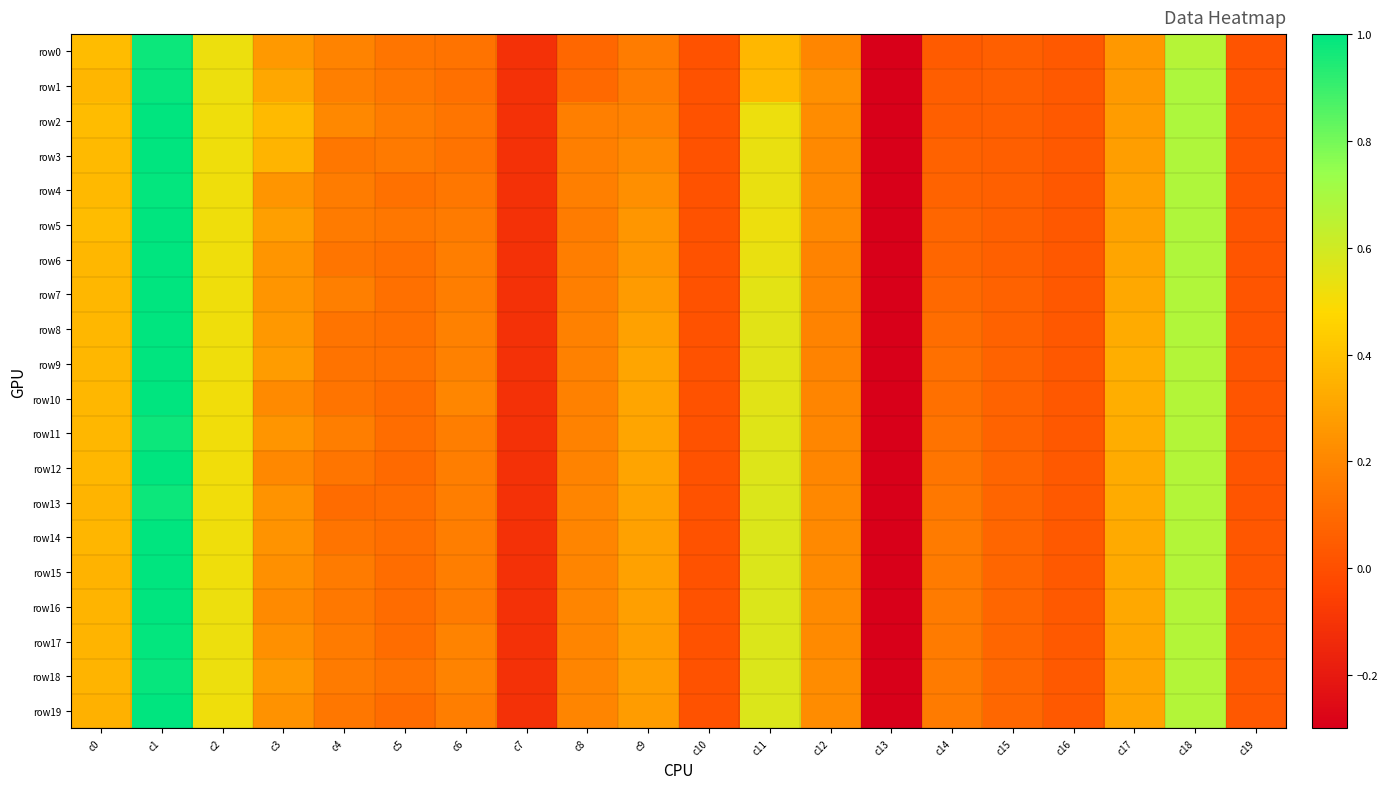

At which category is the sum across all series the highest?

c1